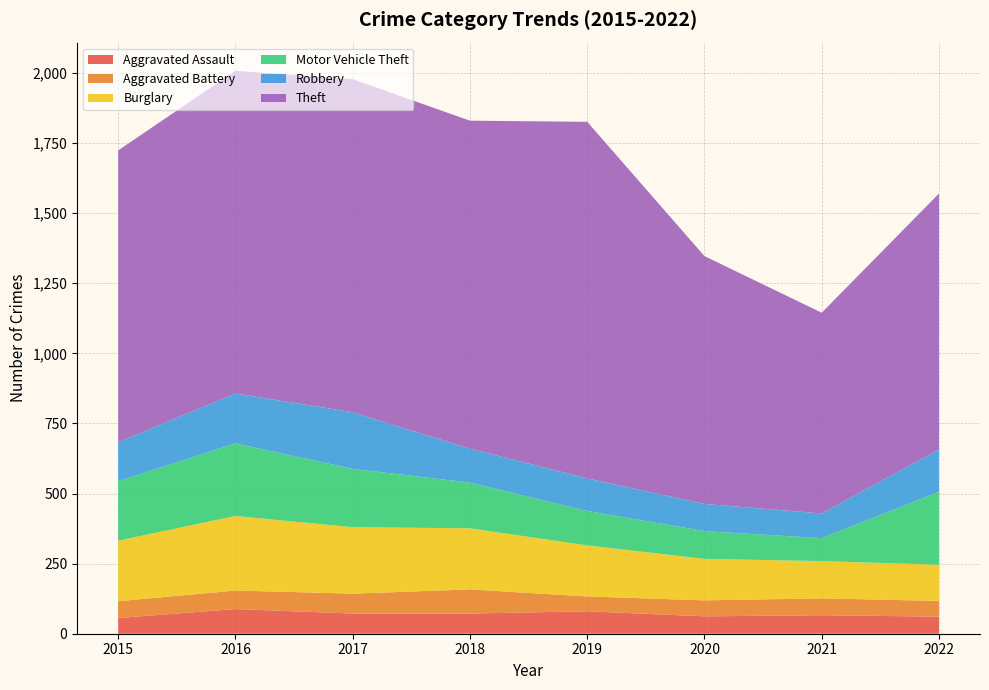

Reading left to right, list all the values displayed in this chart.

Aggravated Assault: 2015=56	2016=88	2017=72	2018=72	2019=80	2020=62	2021=66	2022=61
Aggravated Battery: 2015=60	2016=66	2017=71	2018=86	2019=53	2020=57	2021=60	2022=56
Burglary: 2015=216	2016=266	2017=237	2018=218	2019=182	2020=148	2021=133	2022=129
Motor Vehicle Theft: 2015=212	2016=259	2017=208	2018=163	2019=123	2020=99	2021=82	2022=260
Robbery: 2015=139	2016=178	2017=202	2018=121	2019=116	2020=97	2021=88	2022=151
Theft: 2015=1041	2016=1151	2017=1188	2018=1170	2019=1272	2020=884	2021=716	2022=913